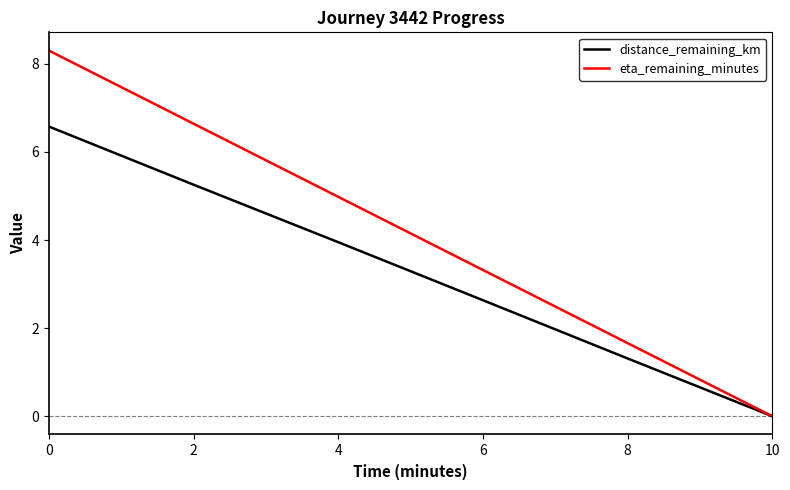

What is the spread (max minus min) of values at 8?

0.3